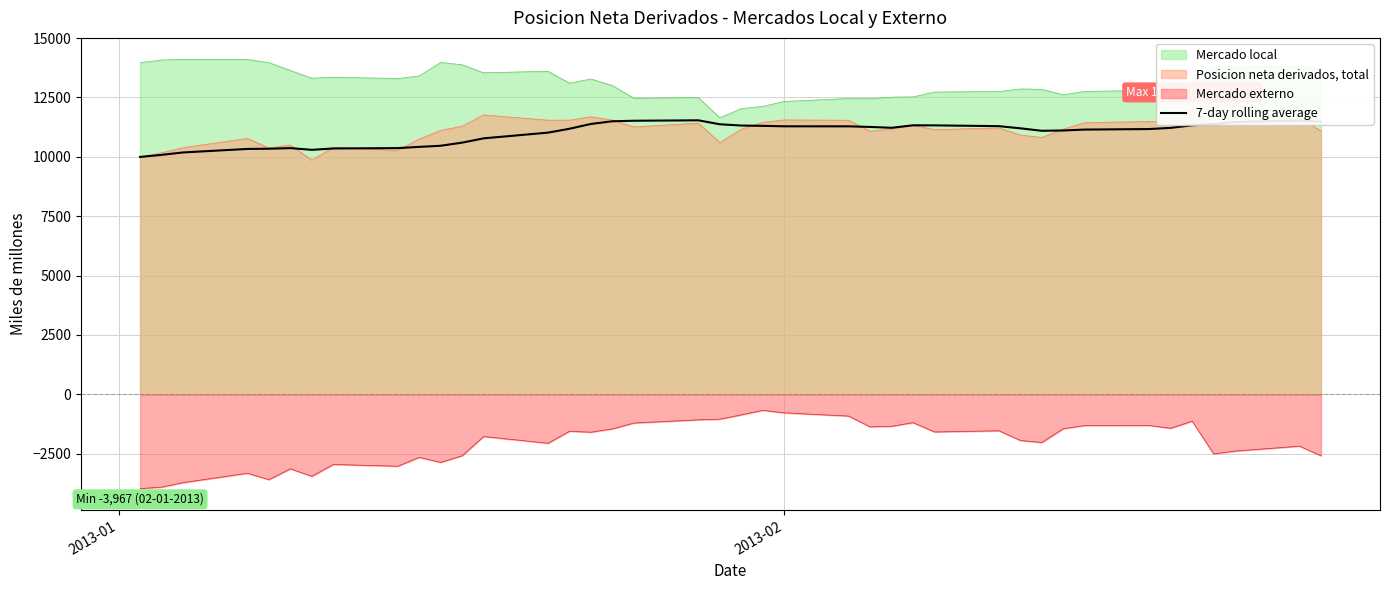

True or false: Mercado externo and Mercado local cross at least once.

False